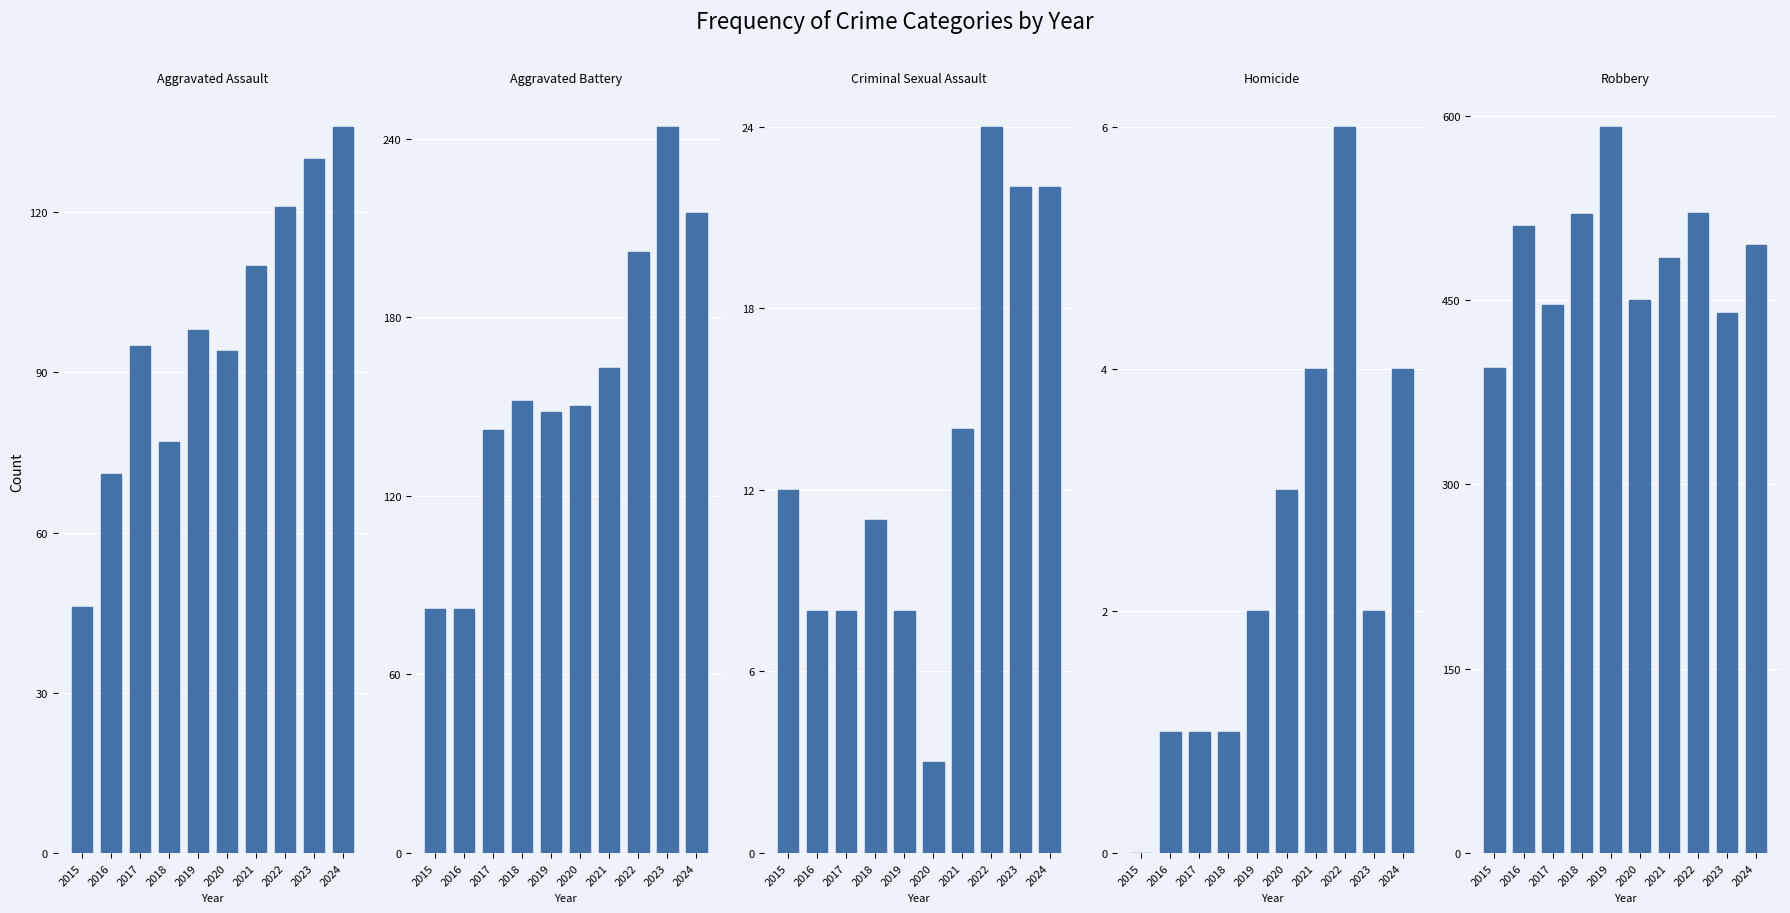

True or false: Robbery has a value of 782 at 2022.

False